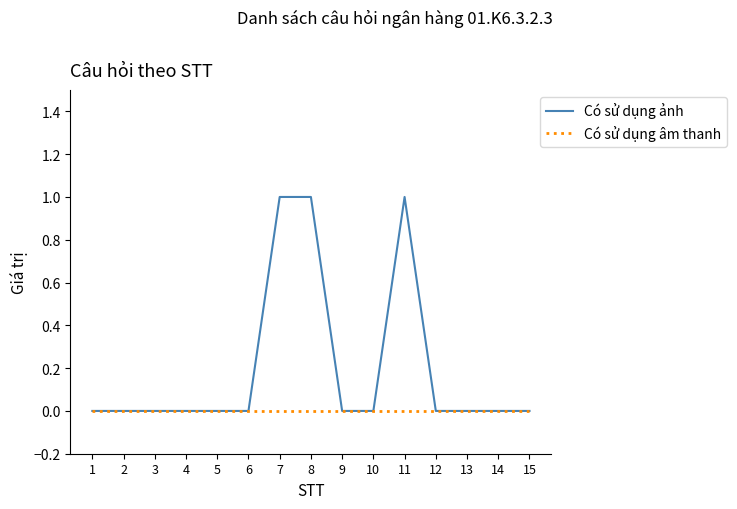

Rank the series by their average value, from lowest to highest.

Có sử dụng âm thanh, Có sử dụng ảnh